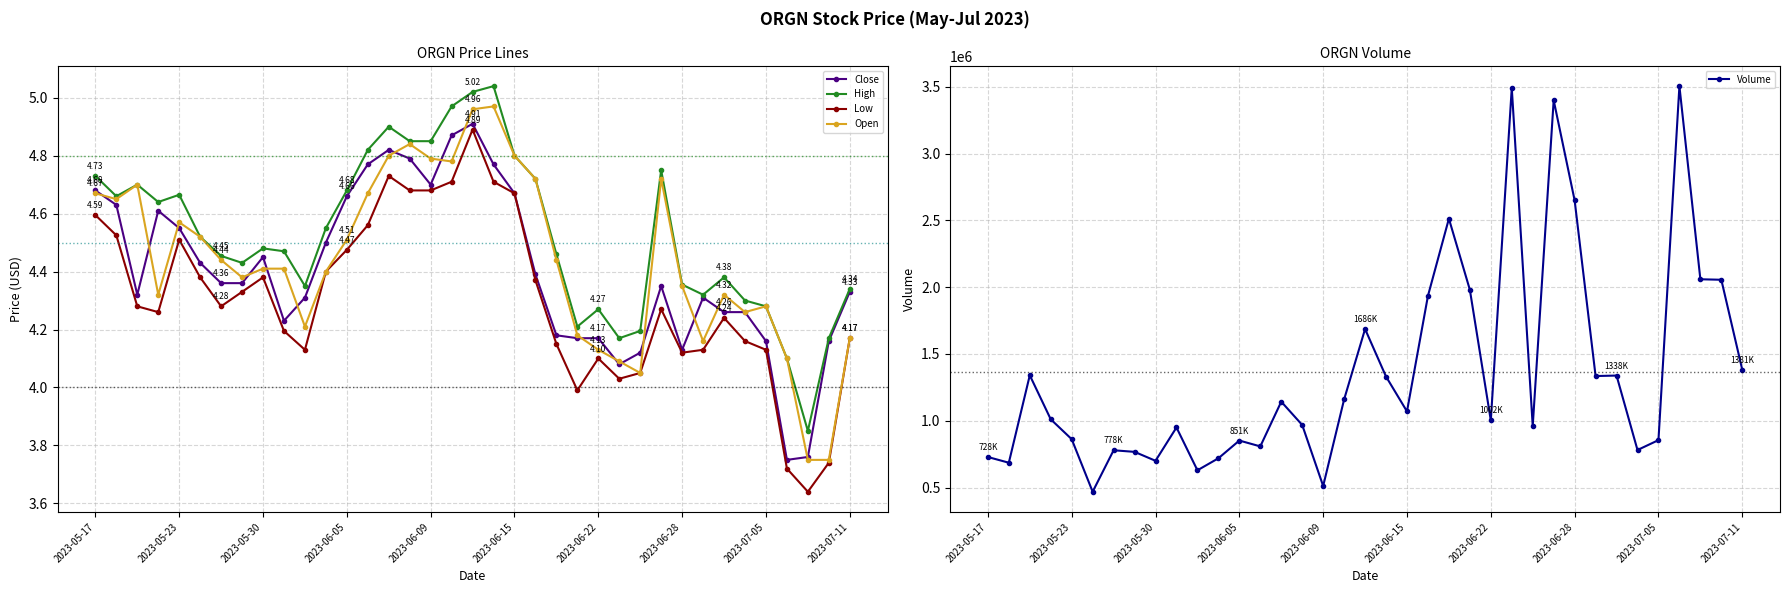

How many interior local valleys does the Close series have?

6